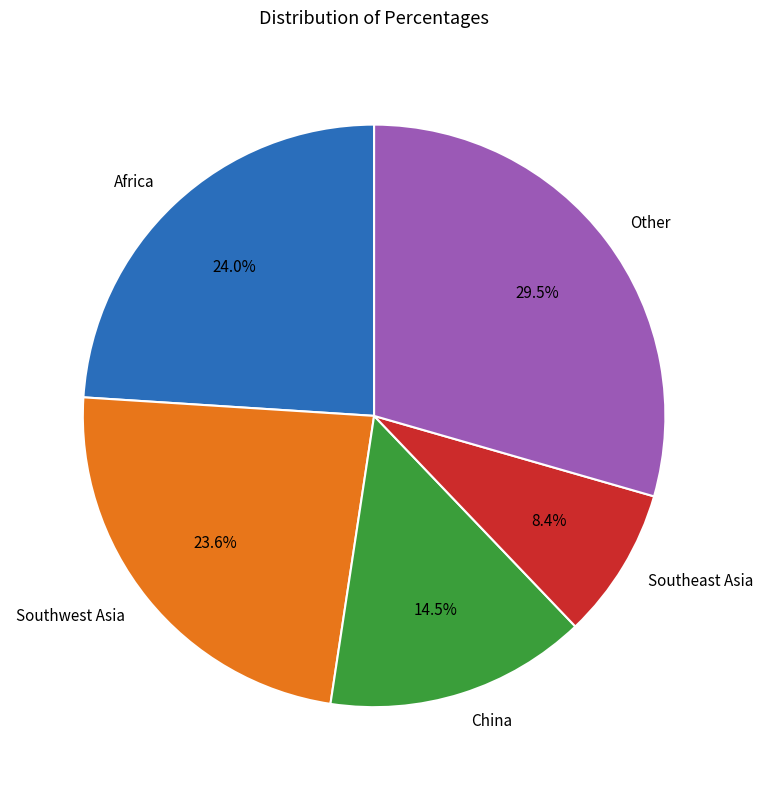

What portion of the pie excludes Other?

70.5%